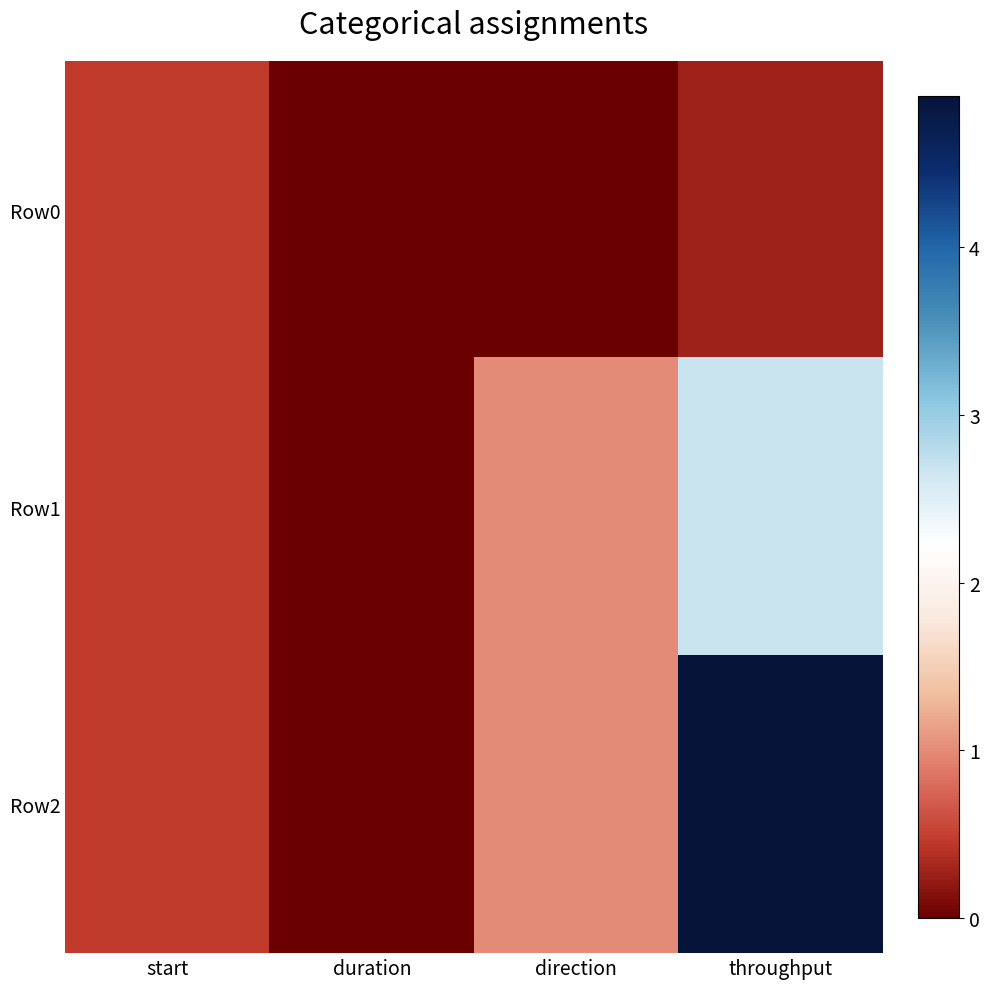

What is the maximum value shown in the chart?

4.9